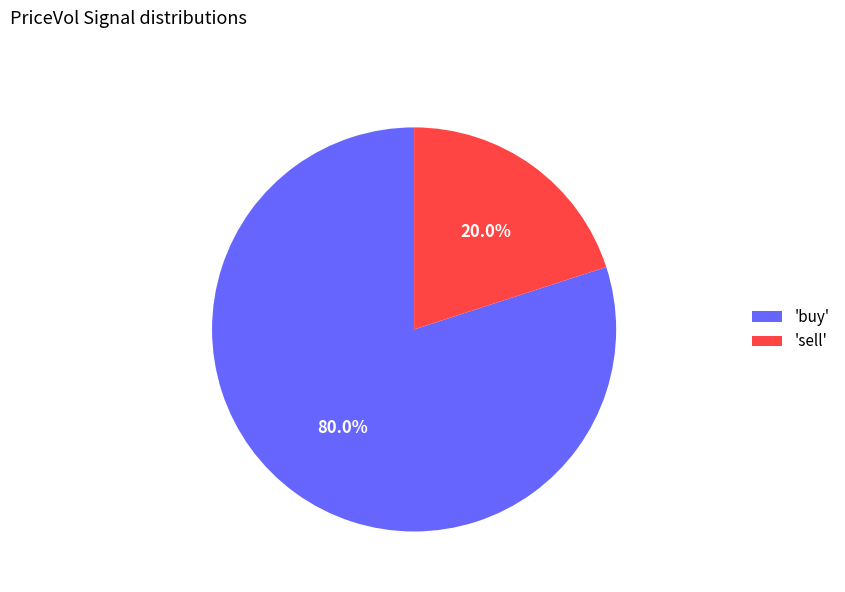

Rank the categories by value from highest to lowest.

'buy', 'sell'